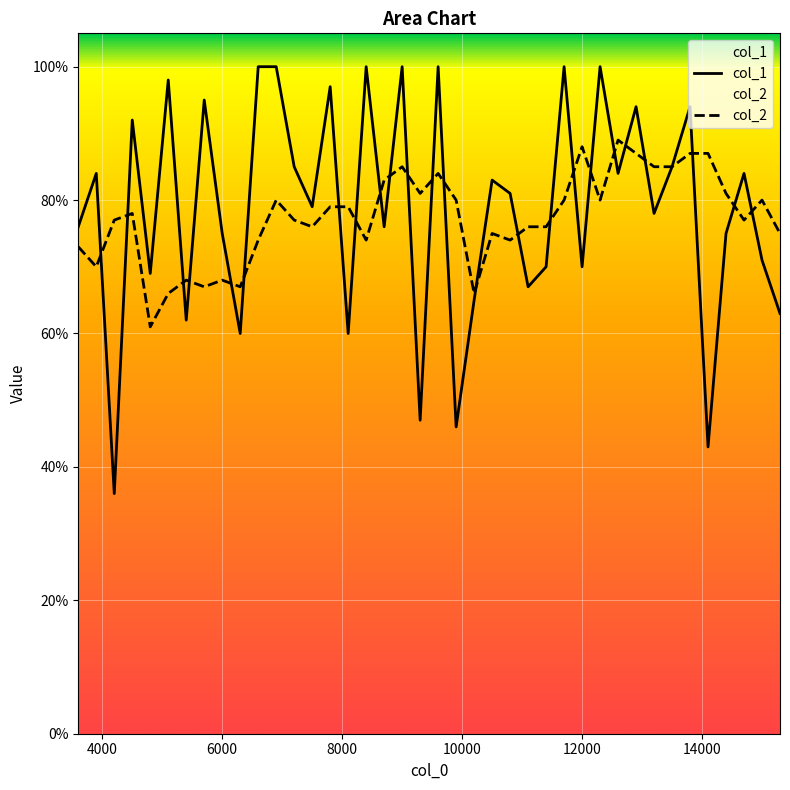

What are all the series names shown in the legend?

col_1, col_2